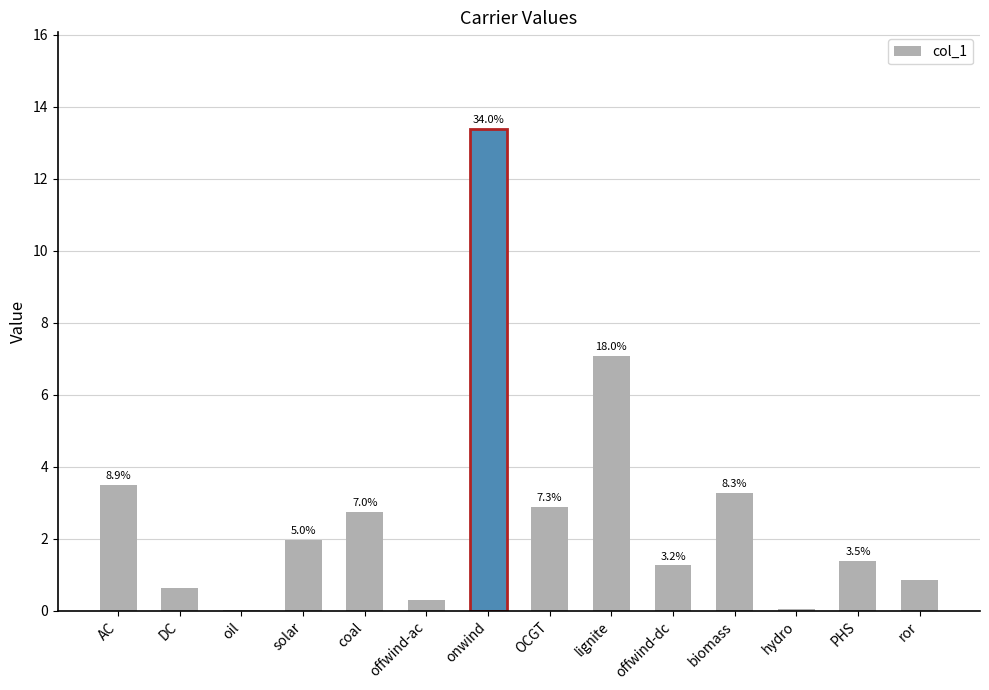

Which label corresponds to the smallest value in the chart?

oil